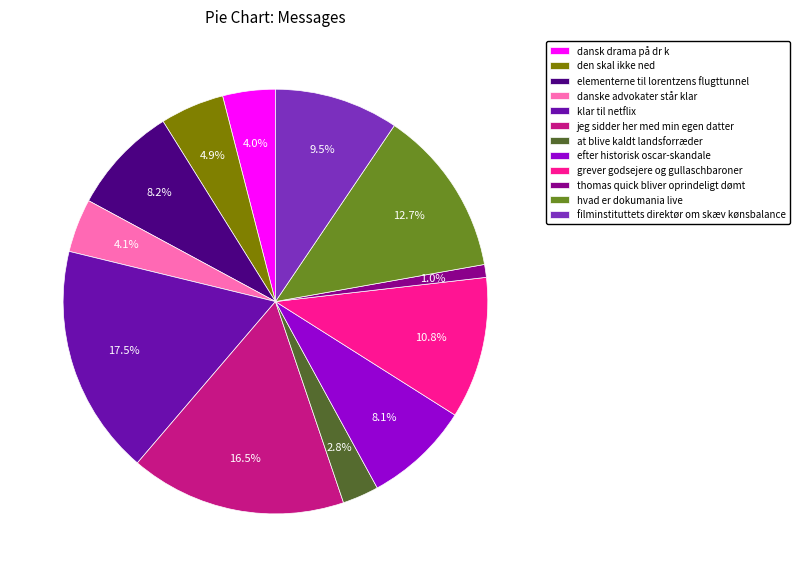

Which slice is the smallest?

thomas quick bliver oprindeligt dømt